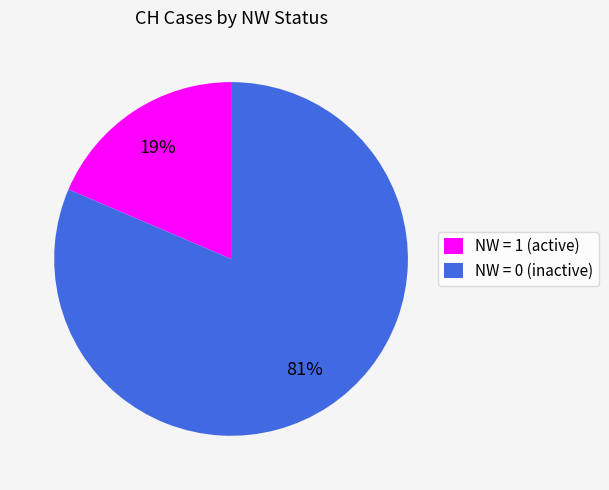

Does any single category account for the majority?

Yes